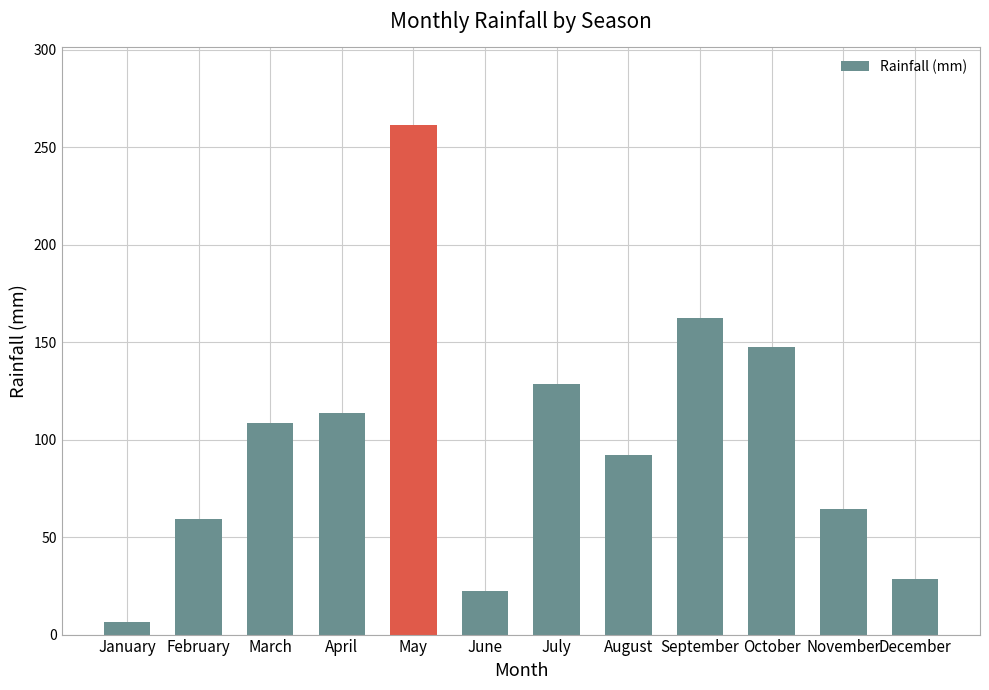

What is the difference between the maximum and minimum values?

255.1